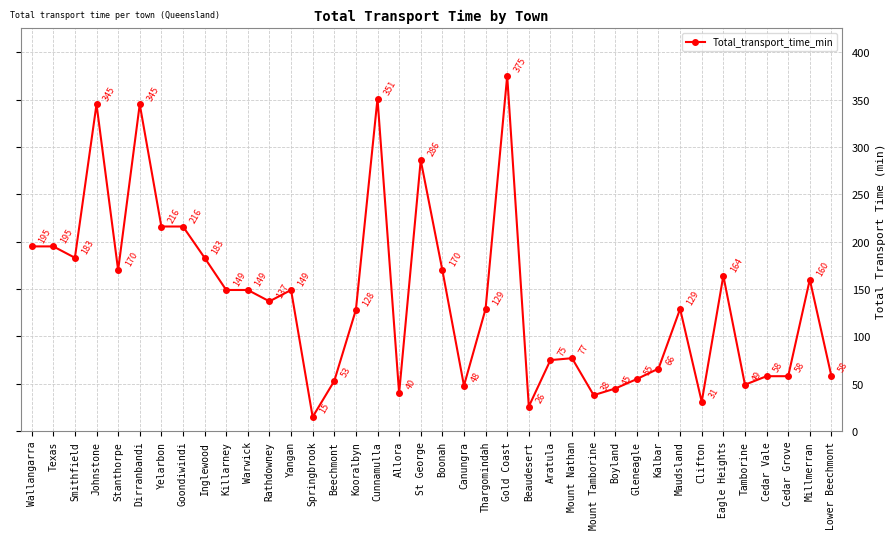

Where is the first local minimum?

Smithfield